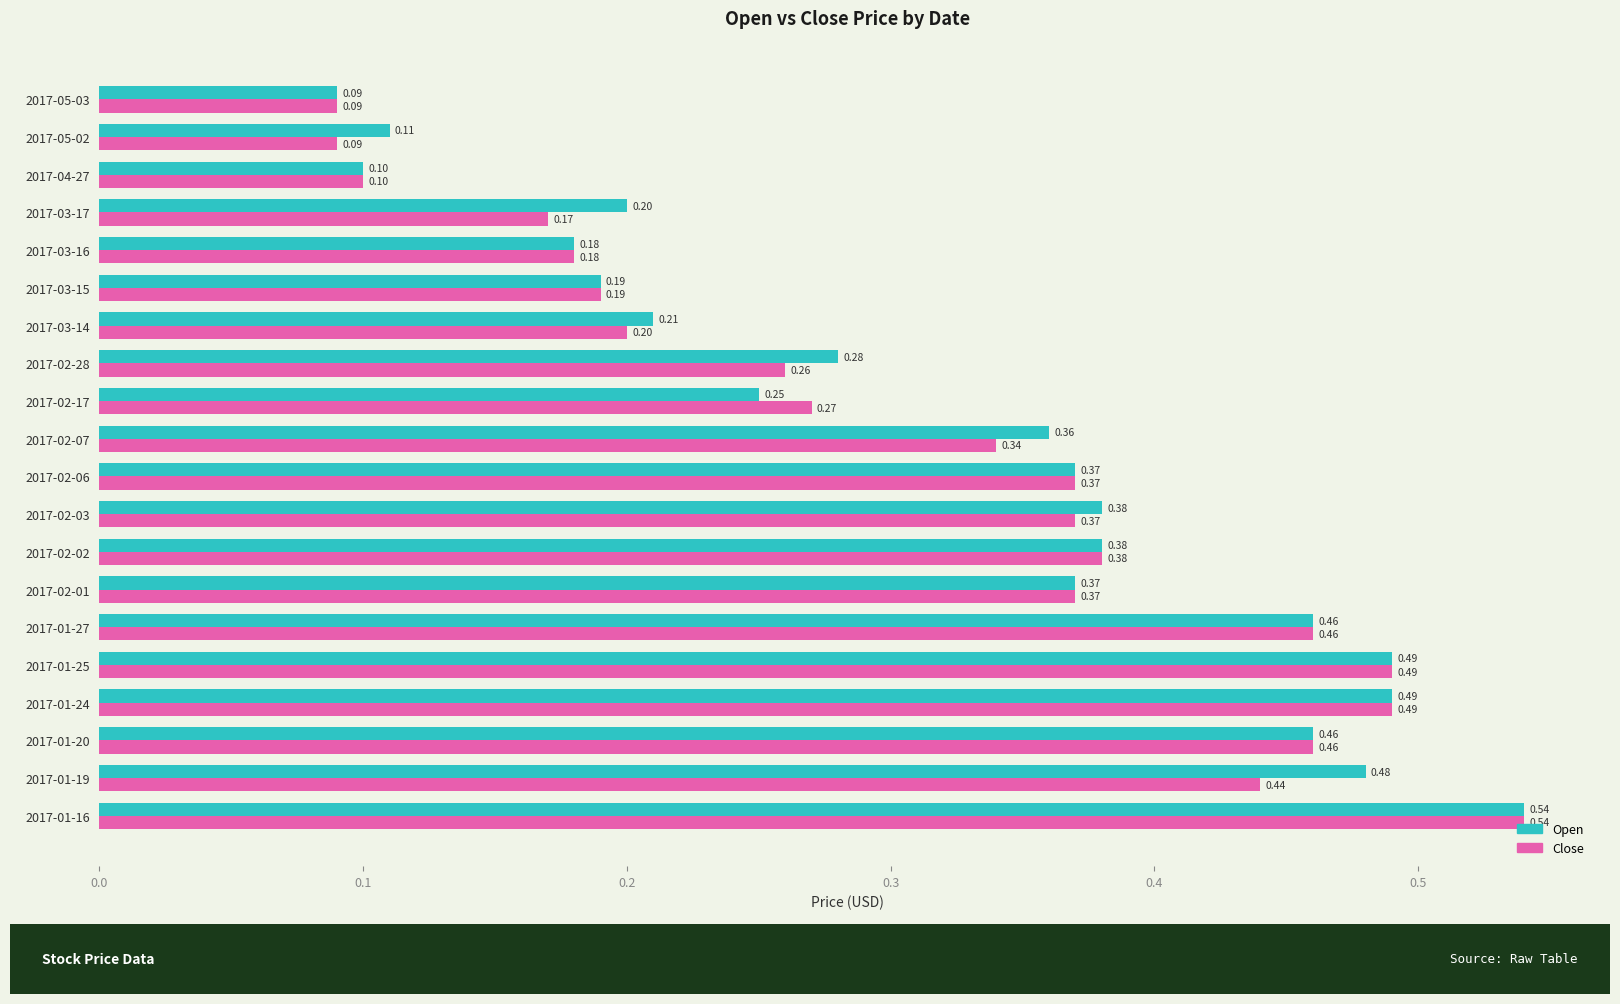

What is the sum of the Open values at 2017-02-01 and 2017-02-17?

0.6